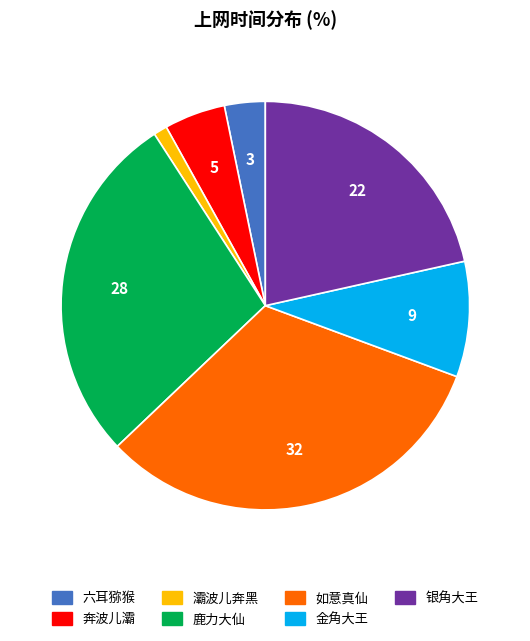

Is 如意真仙 the majority of the pie?

No